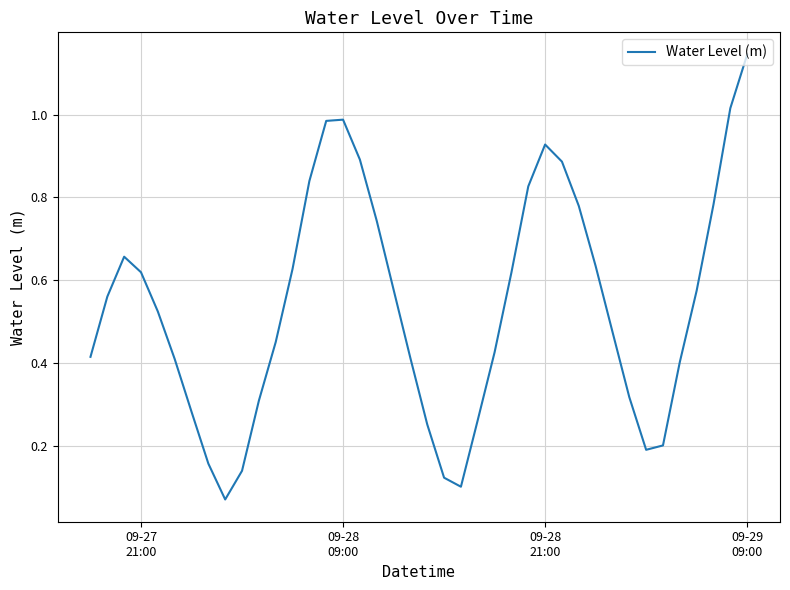

How many interior local valleys (lower than both neighbors) does the data have?

3